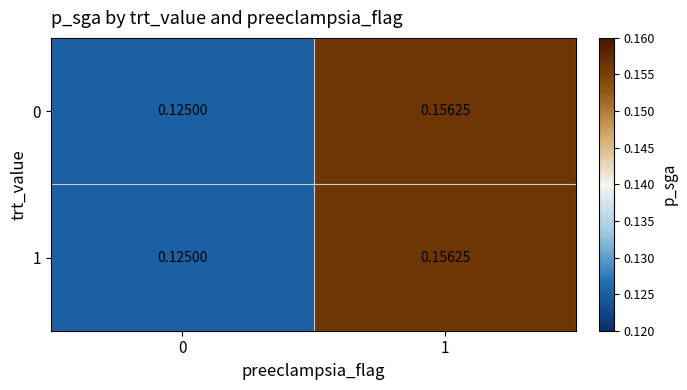

Is the value of 0 at 0 greater than the value of 1 at 1?

No